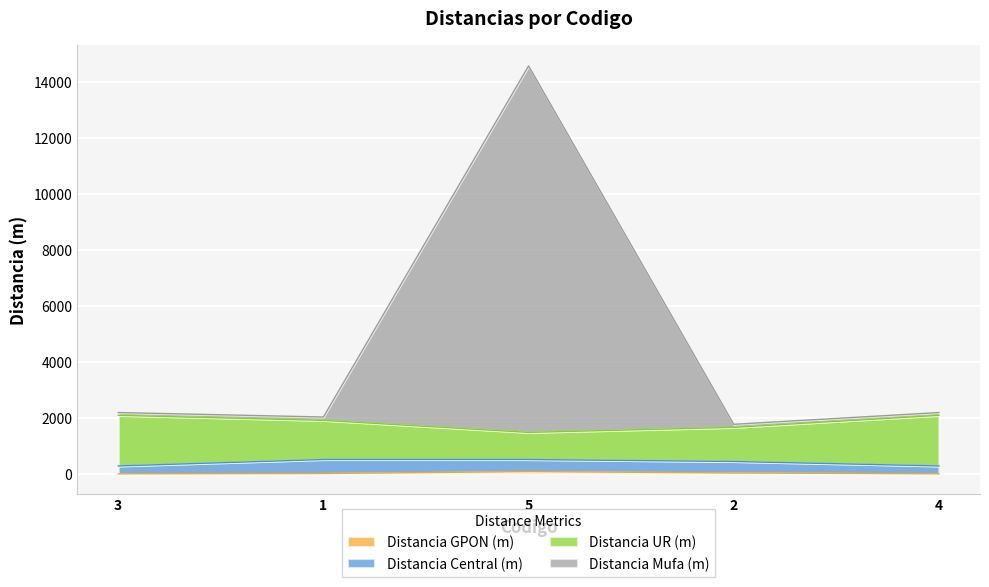

Does the chart display data point markers on the line(s)?

No